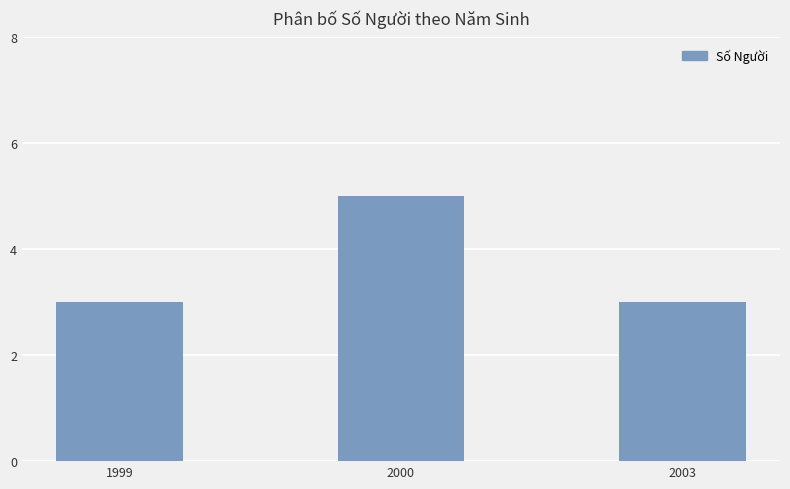

The chart shows a value of 2 at 1999. True or false?

False